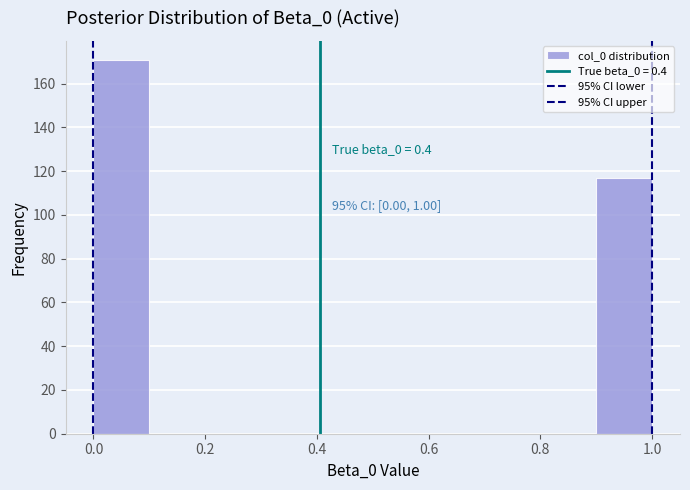

Which range on the x-axis has the tallest bar?

0.0 to 0.1